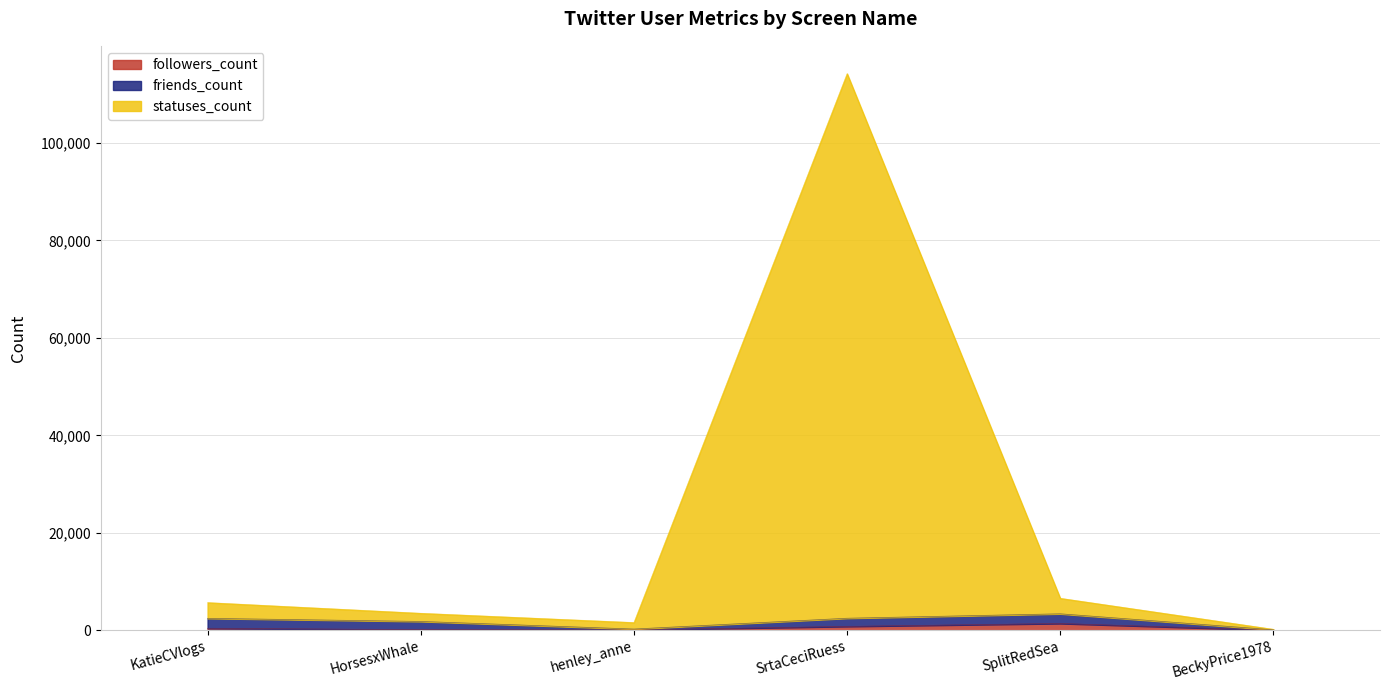

How many data points does each series have?

6